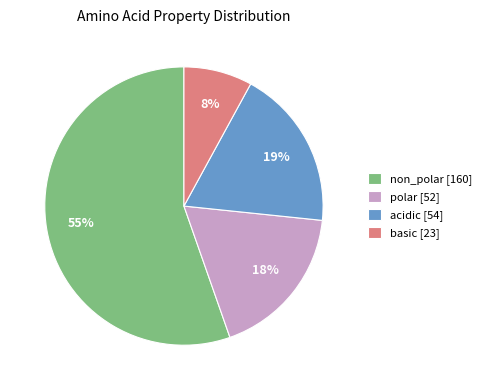

Approximately how many times larger is the value at acidic [54] compared to non_polar [160]?

0.3